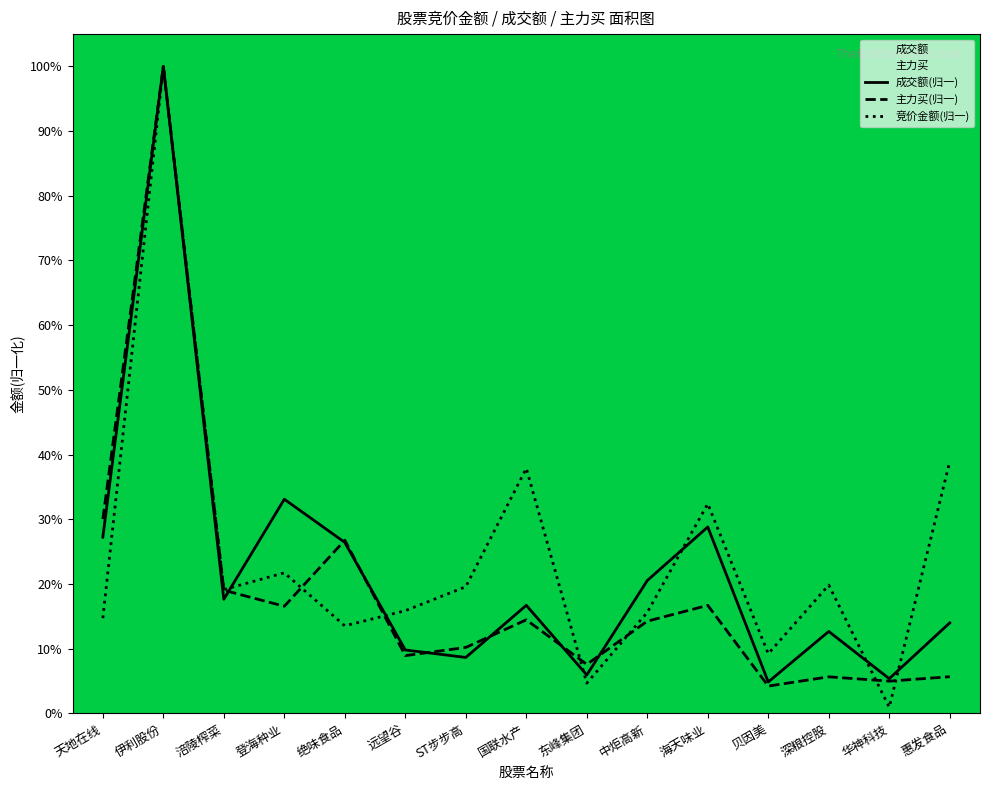

What is the difference between the second highest and minimum values in the 竞价金额 series?

0.4